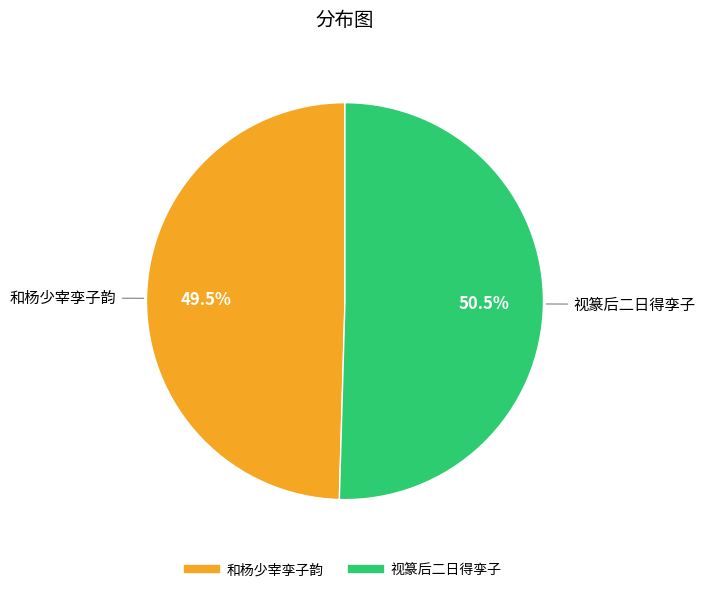

What is the largest slice in the pie chart?

视篆后二日得孪子